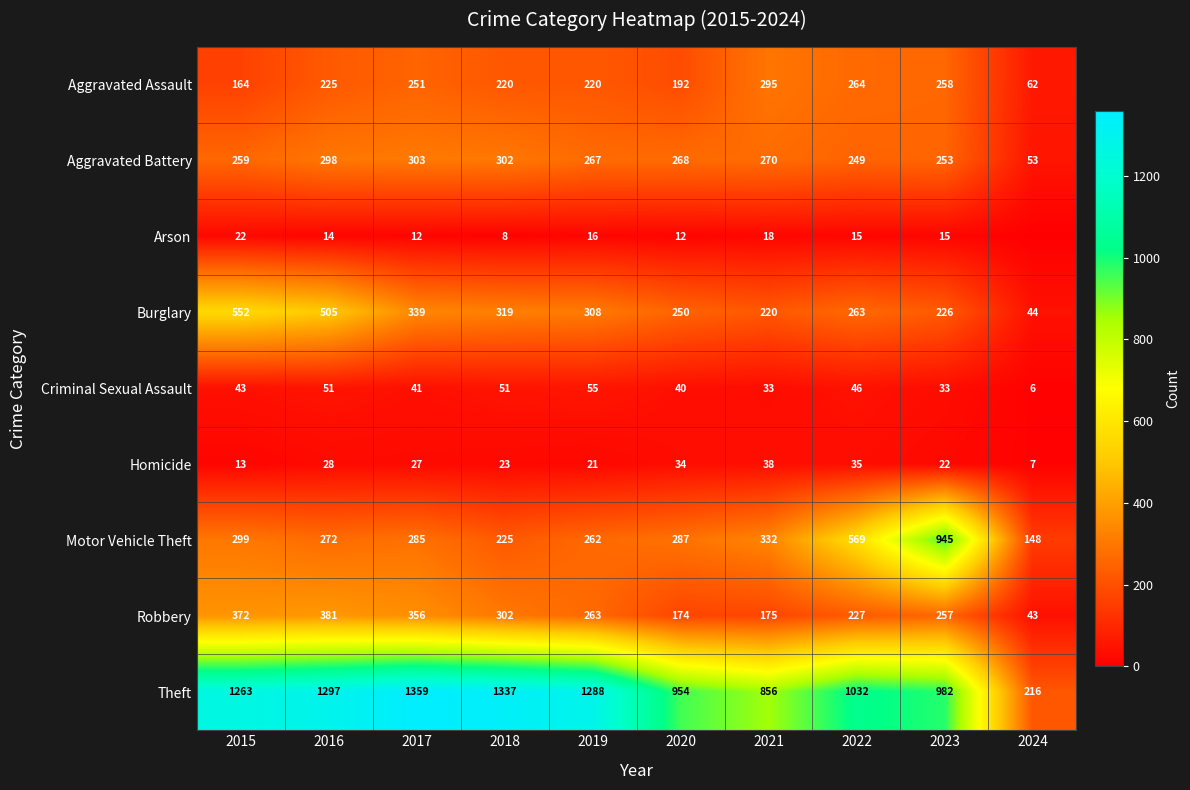

At which label does Robbery first exceed 263?

2015